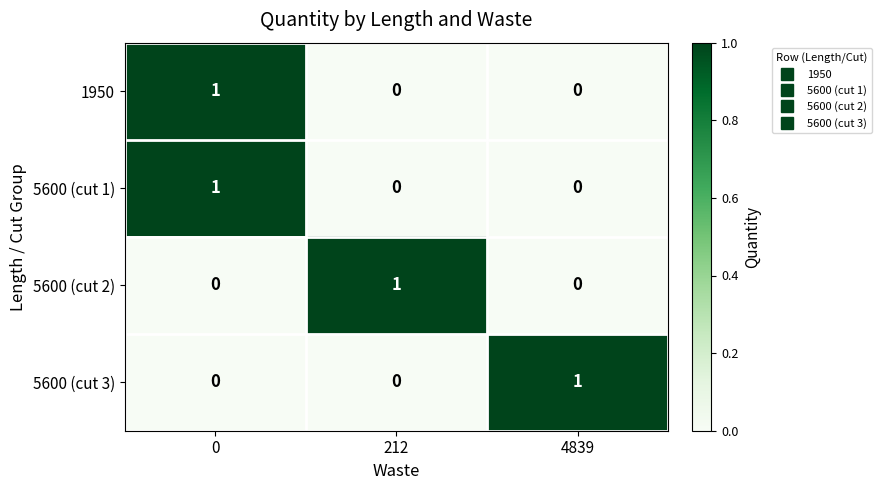

At how many categories does at least one series exceed 0?

3